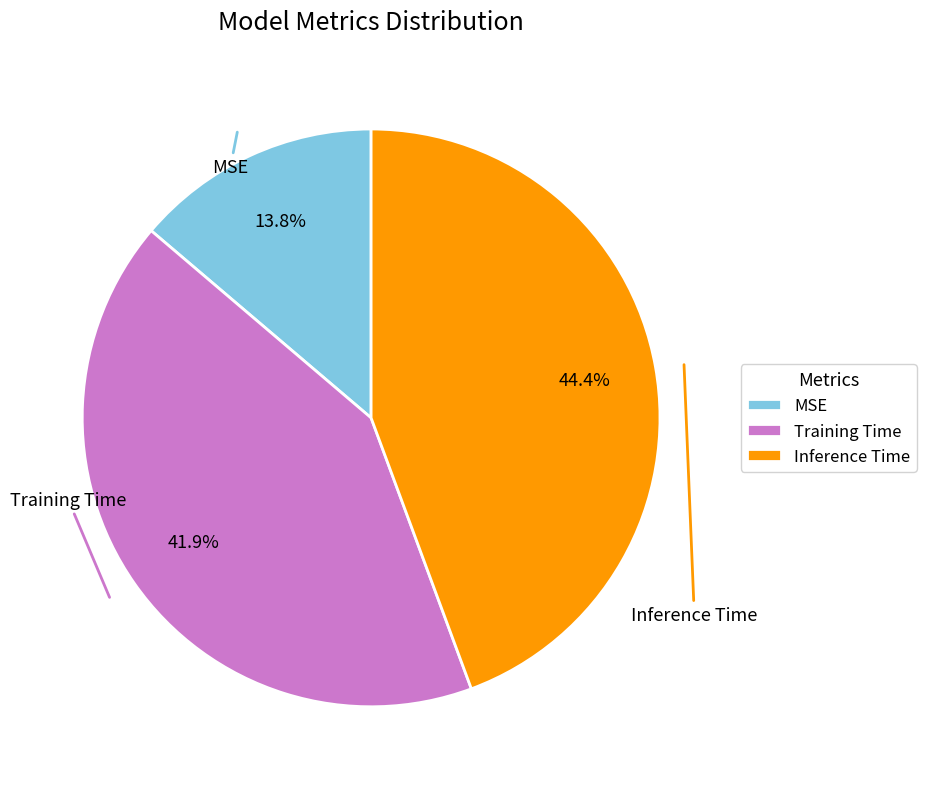

Which slice is the largest?

Inference Time